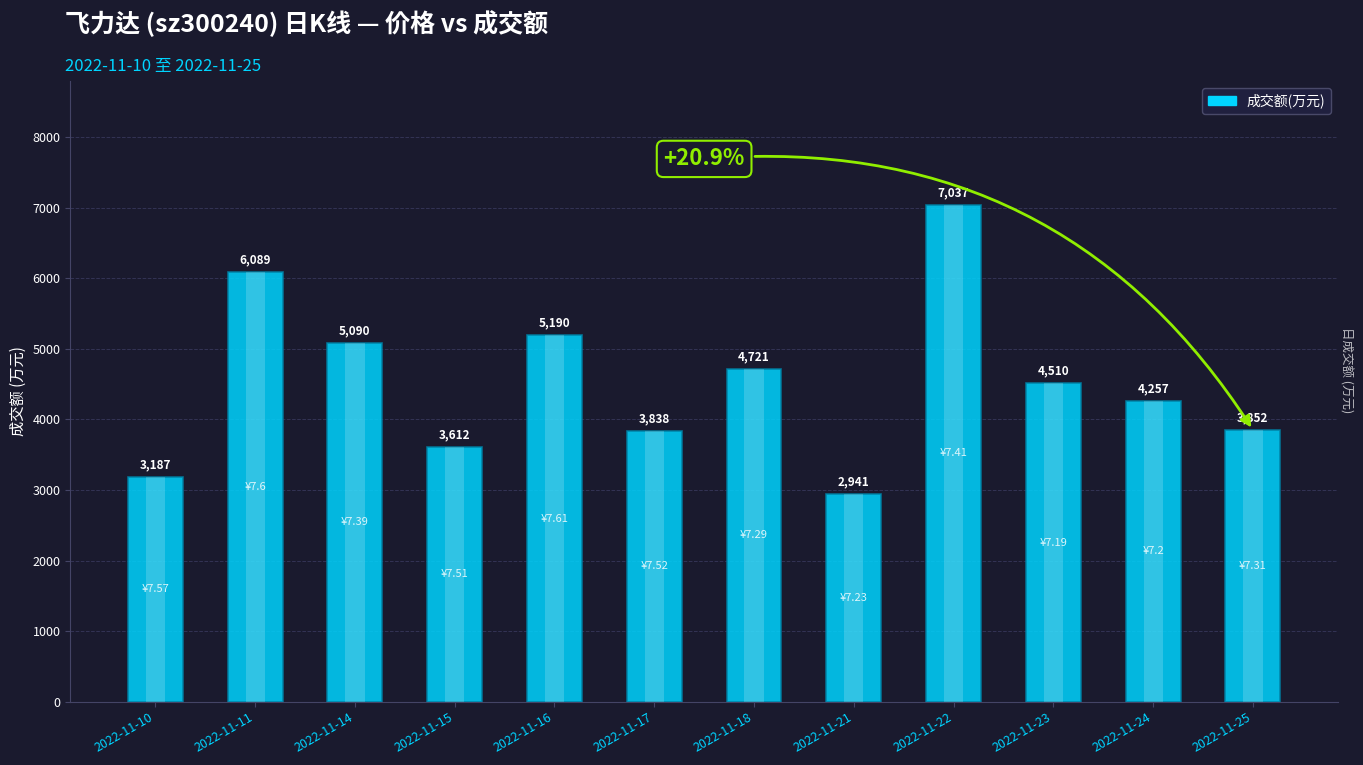

How many values are below 4510?

6